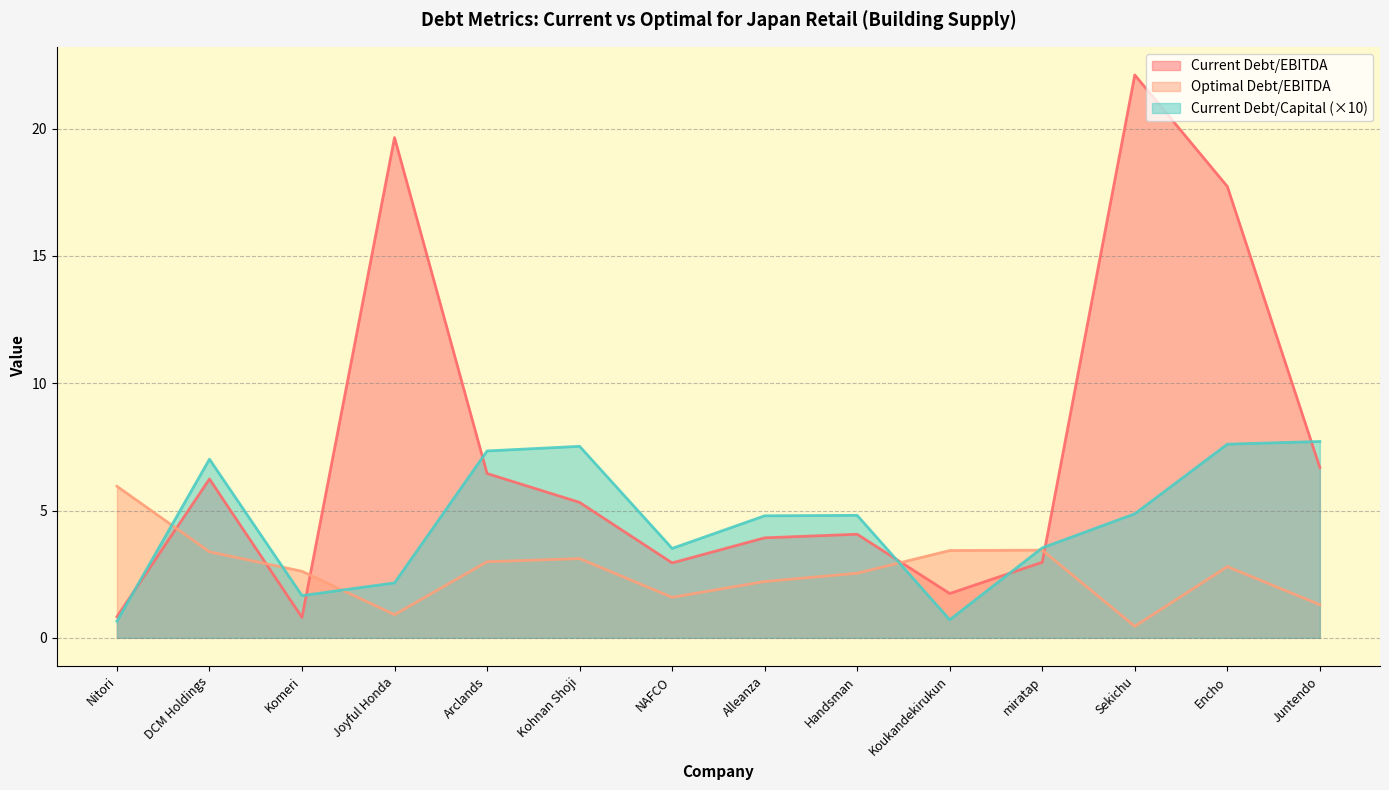

What position from the right is Encho?

2